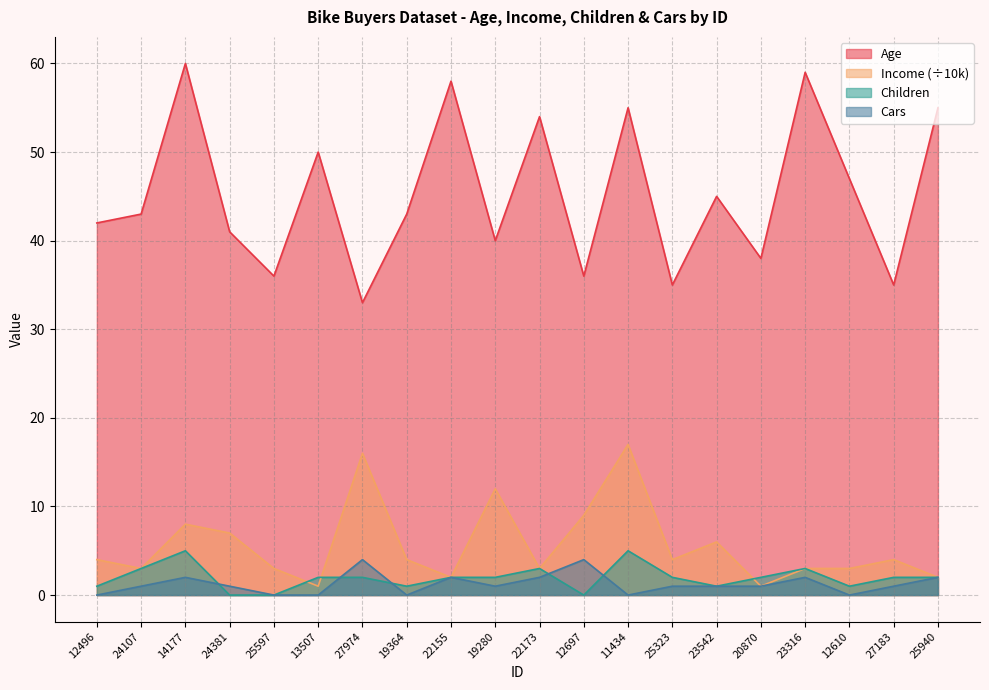

At which label is Children closest to 2?

13507